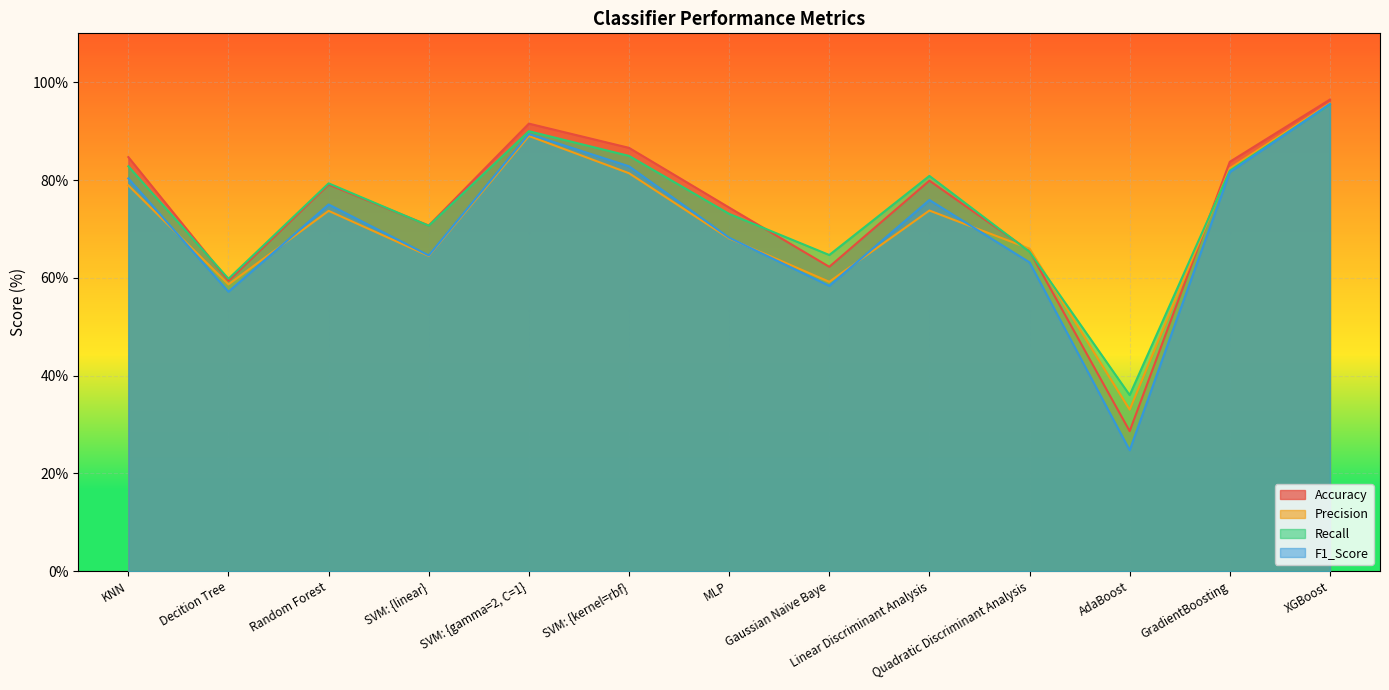

True or false: Recall has more than 1 points higher than both neighbors.

True